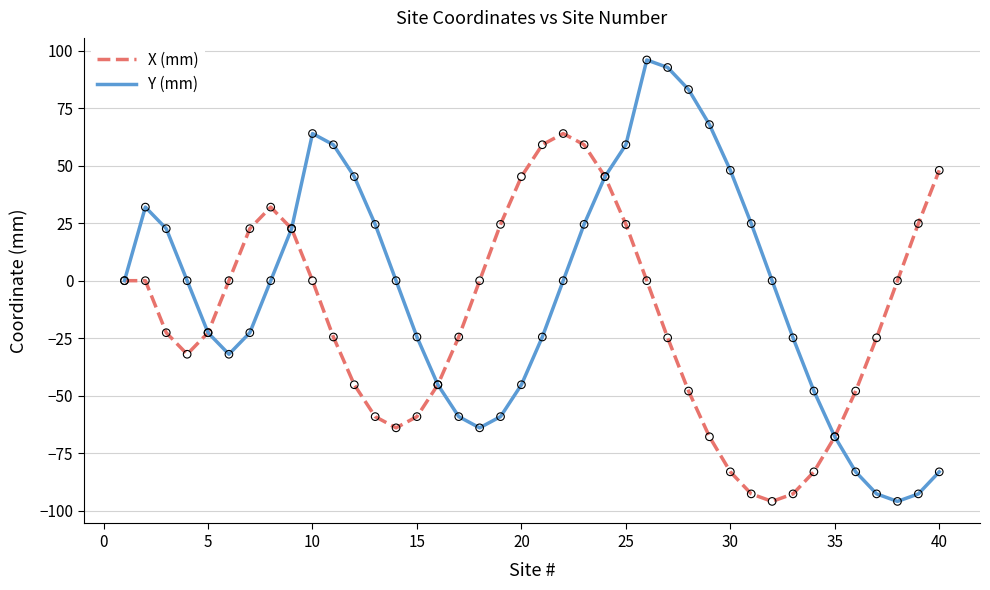

Which series has the widest spread of values?

Y (mm)